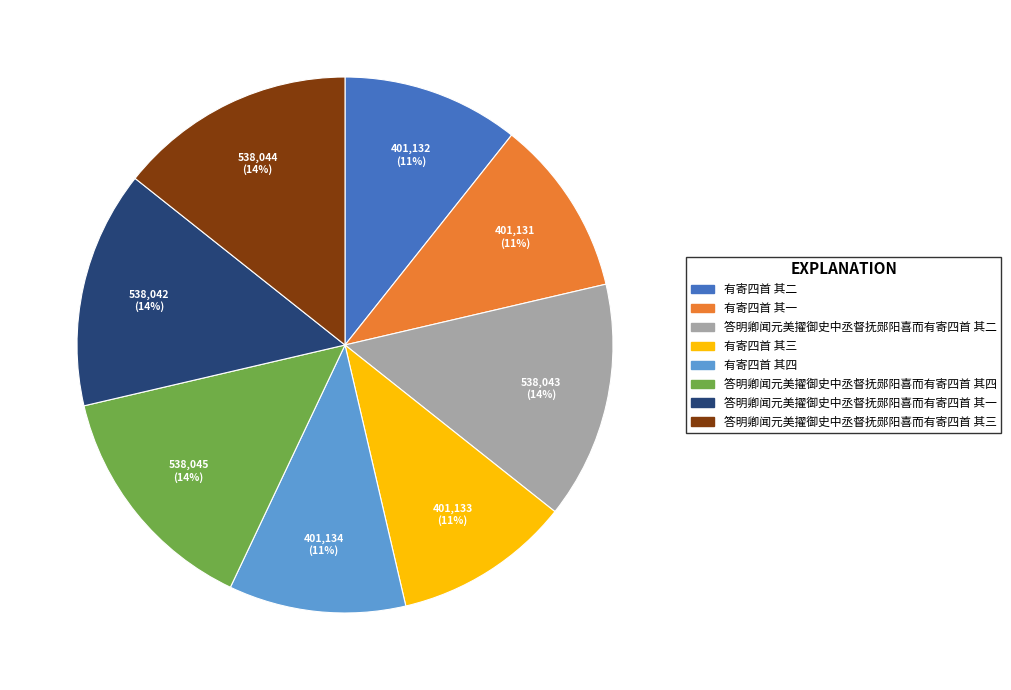

Does any single category account for the majority?

No